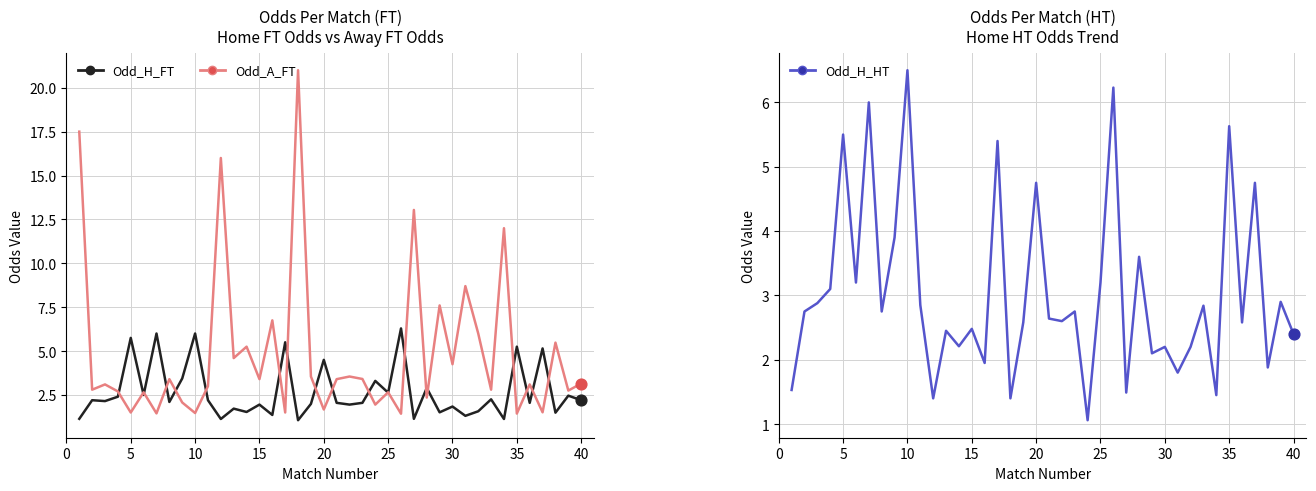

Which series has the largest total across all categories?

Odd_A_FT